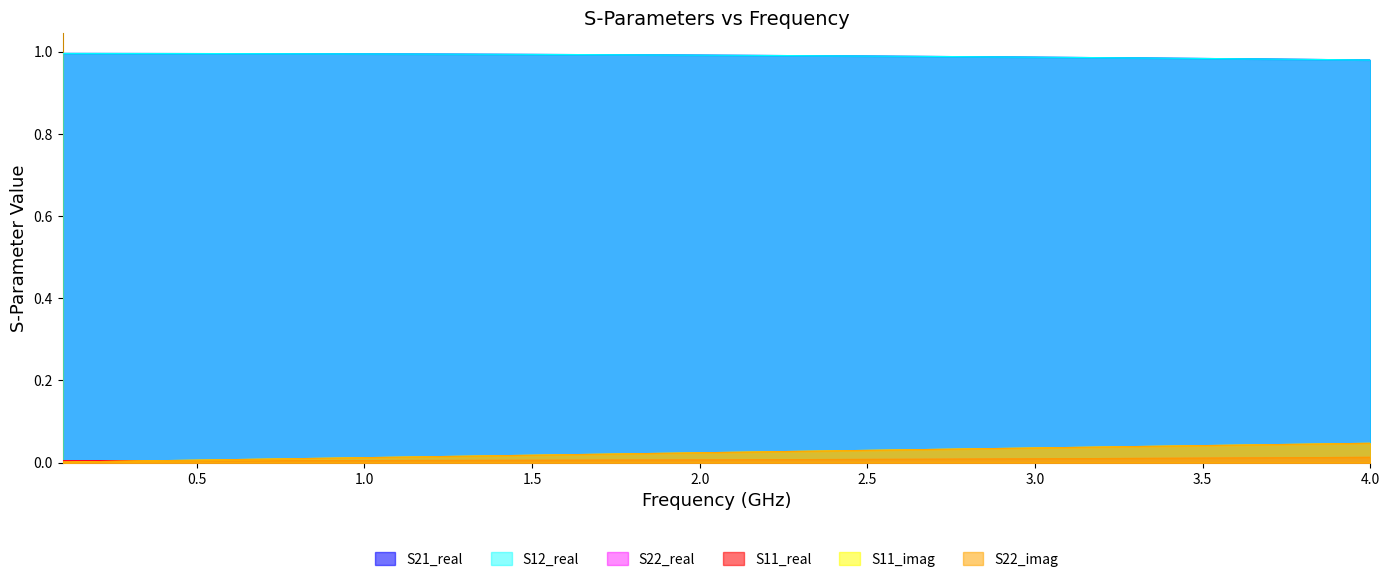

The S22_imag series shows 0.0 at 1.0. True or false?

False